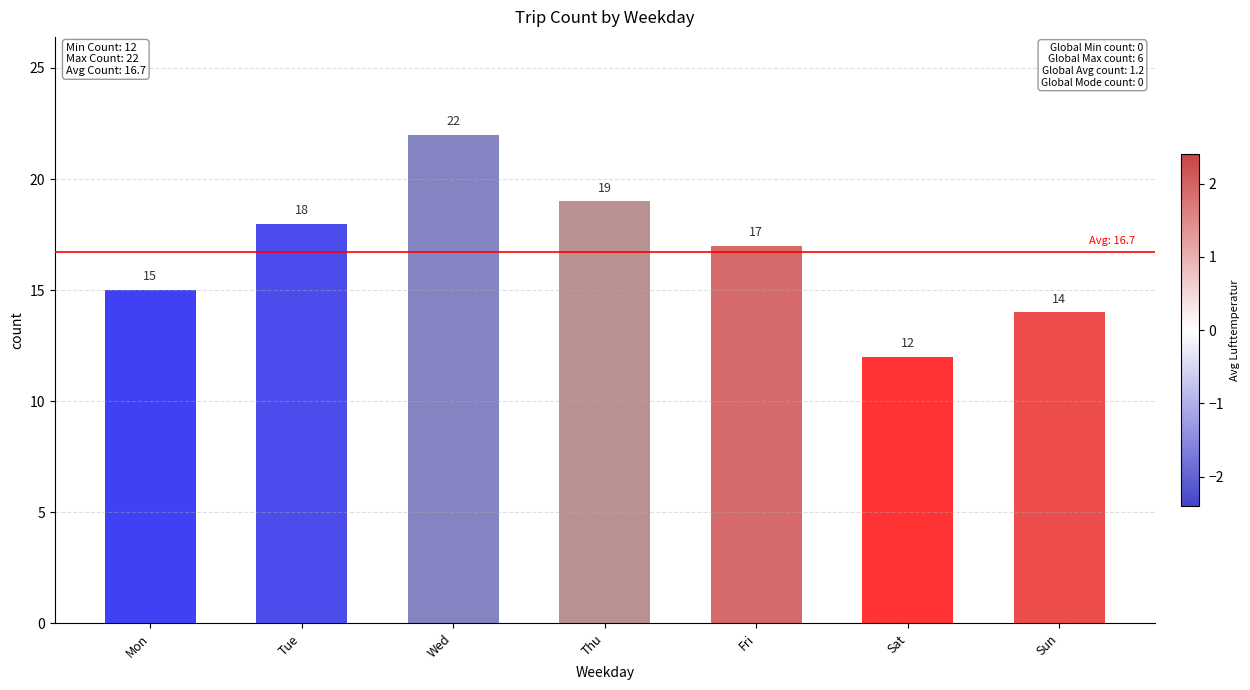

Which label corresponds to the smallest value in the chart?

Sat